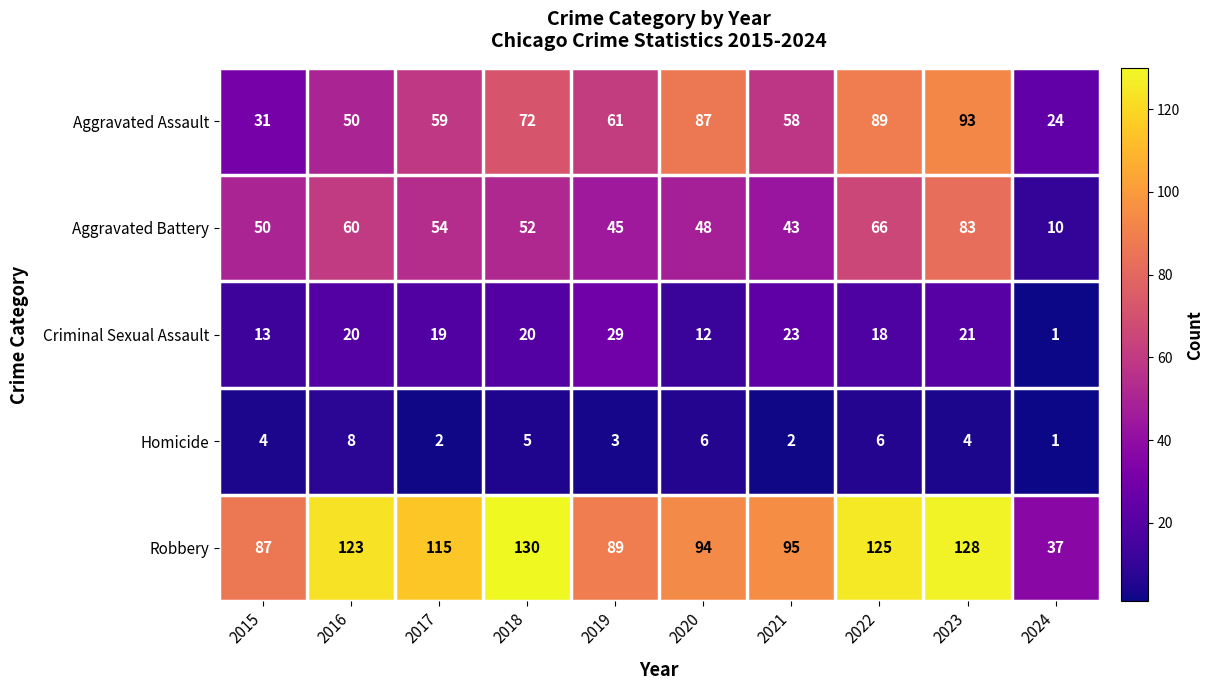

Count the Homicide values in the range 2 to 6.

8